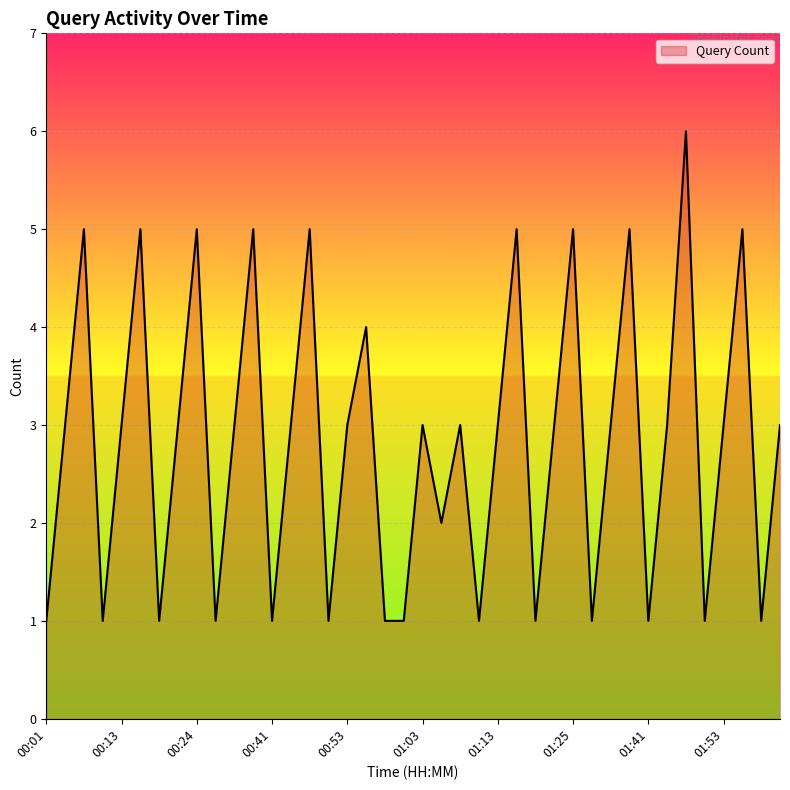

True or false: the data has more than 1 interior local peaks.

True